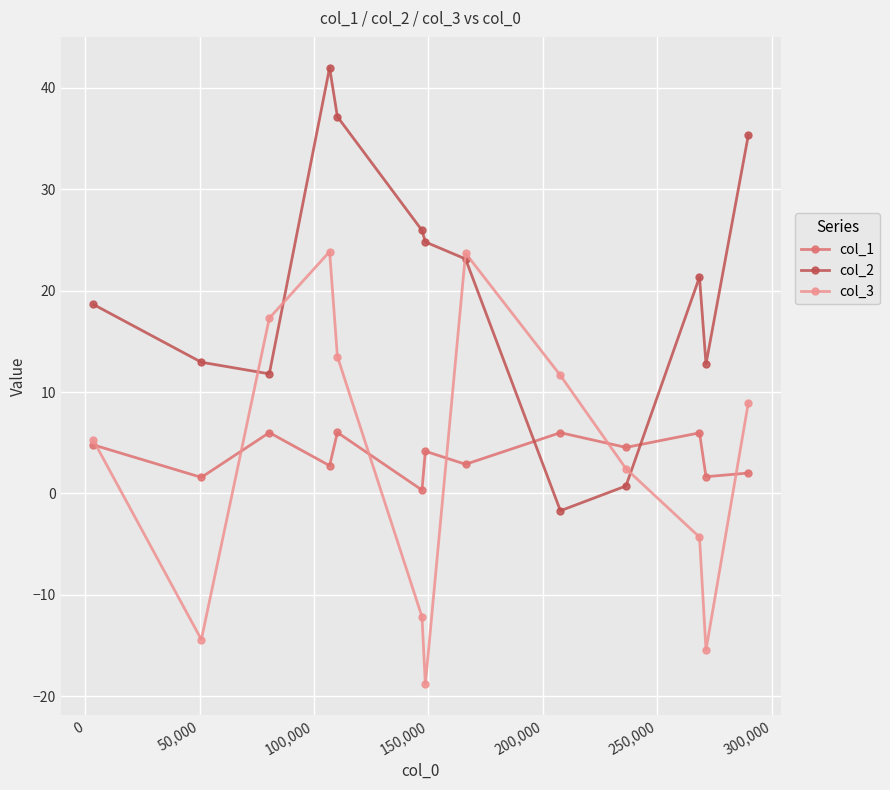

What is the value of the col_1 point at the 9th from the left?

6.0